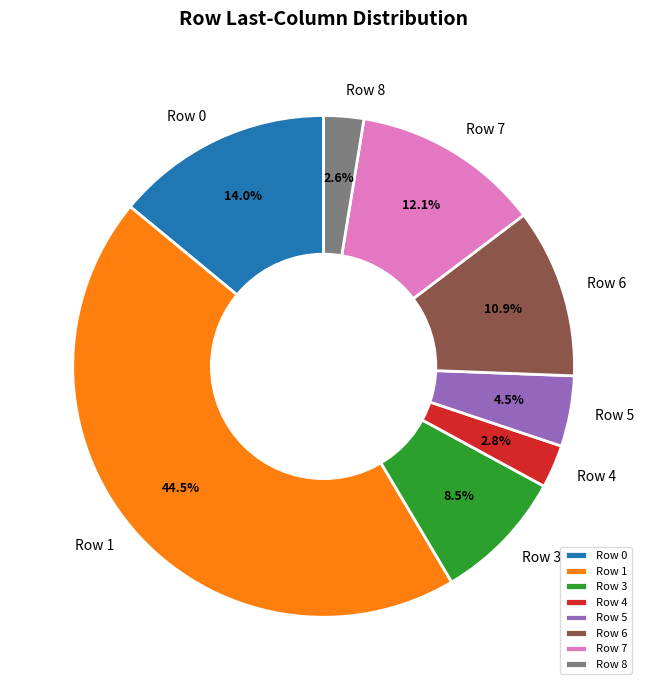

Is it true that Row 3 is 1% of the pie?

False